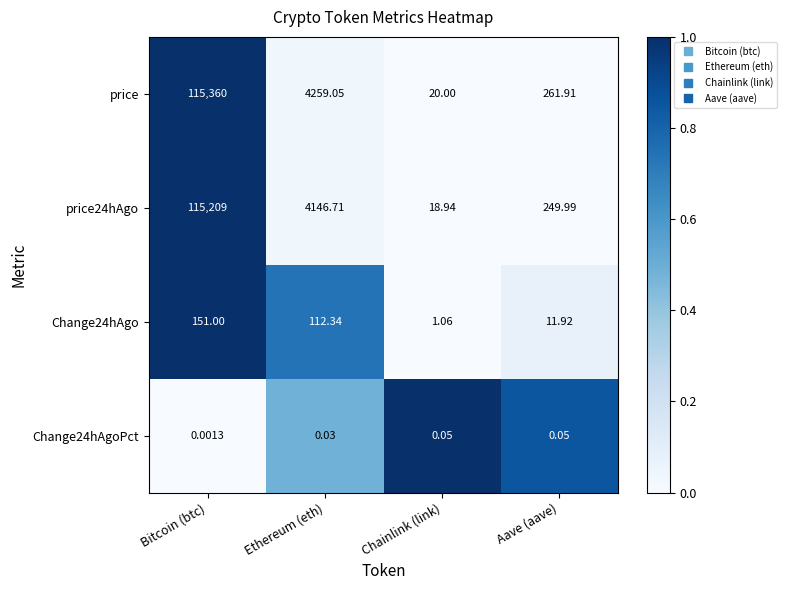

Rank the series by their maximum value, from highest to lowest.

price, price24hAgo, Change24hAgo, Change24hAgoPct